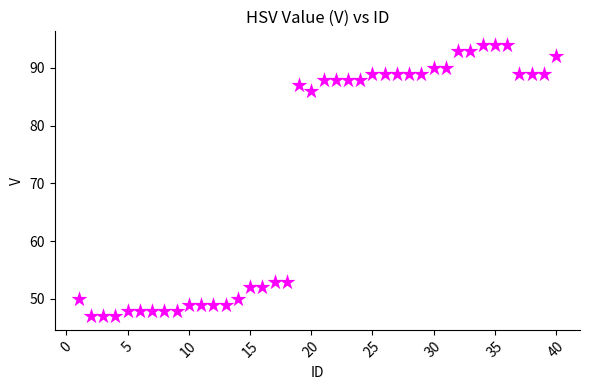

What Y value in the scatter plot is closest to 70?

86